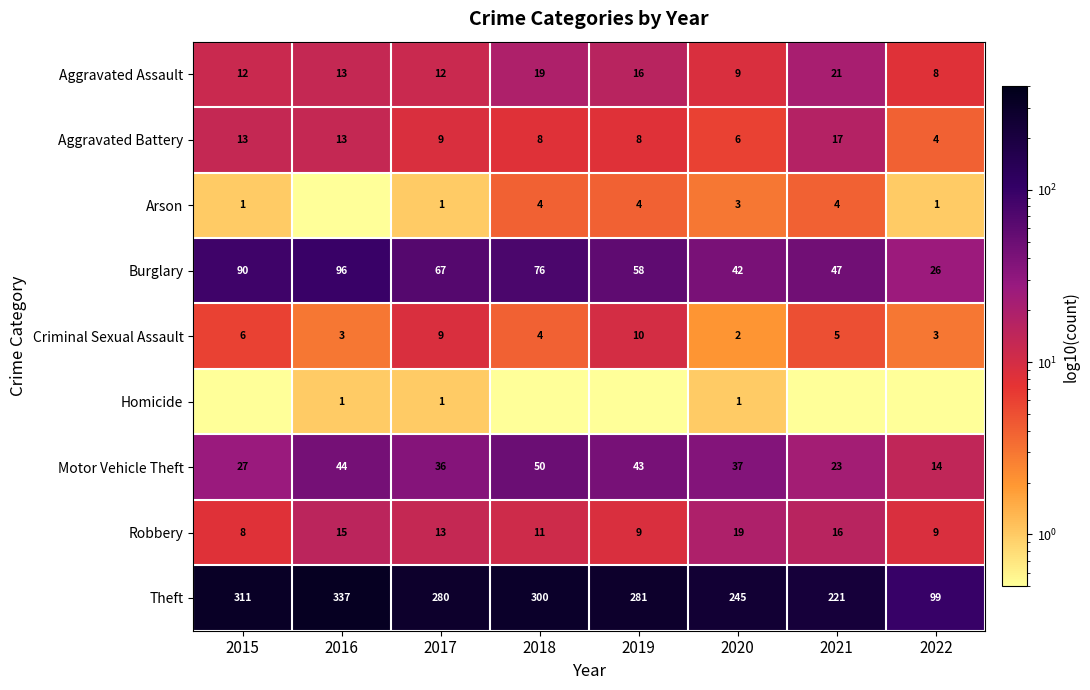

What is the spread (max minus min) of values at 2022?

98.9